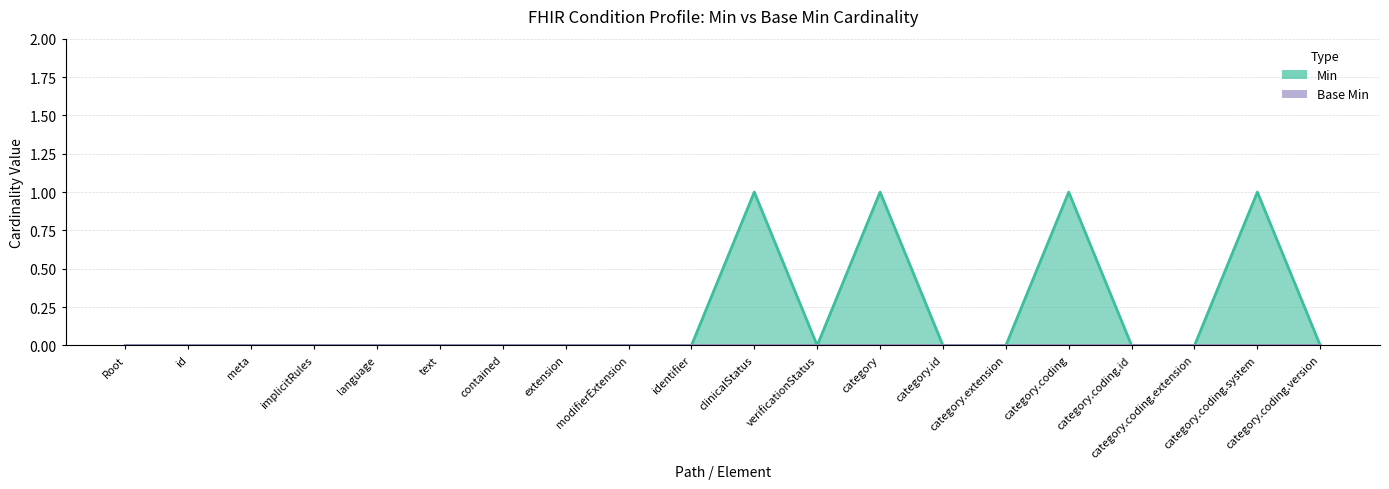

True or false: Min has more than 1 points higher than both neighbors.

True